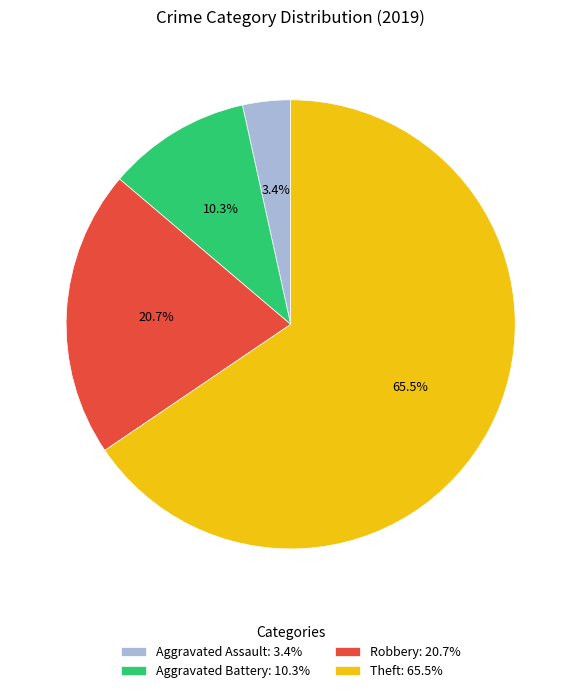

Which slice is the largest?

Theft